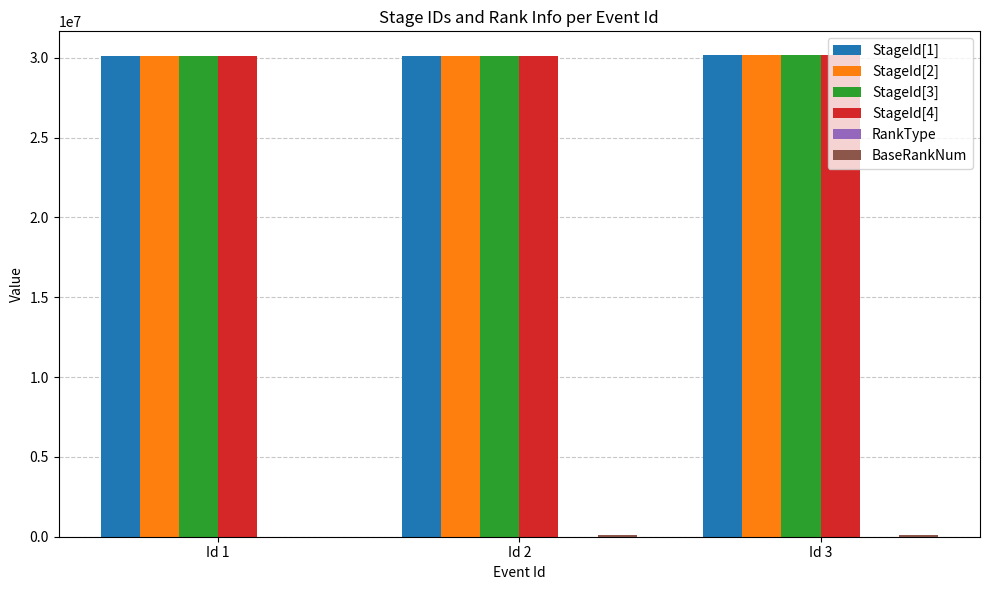

The value of StageId[1] at Id 3 is 30150234. True or false?

True